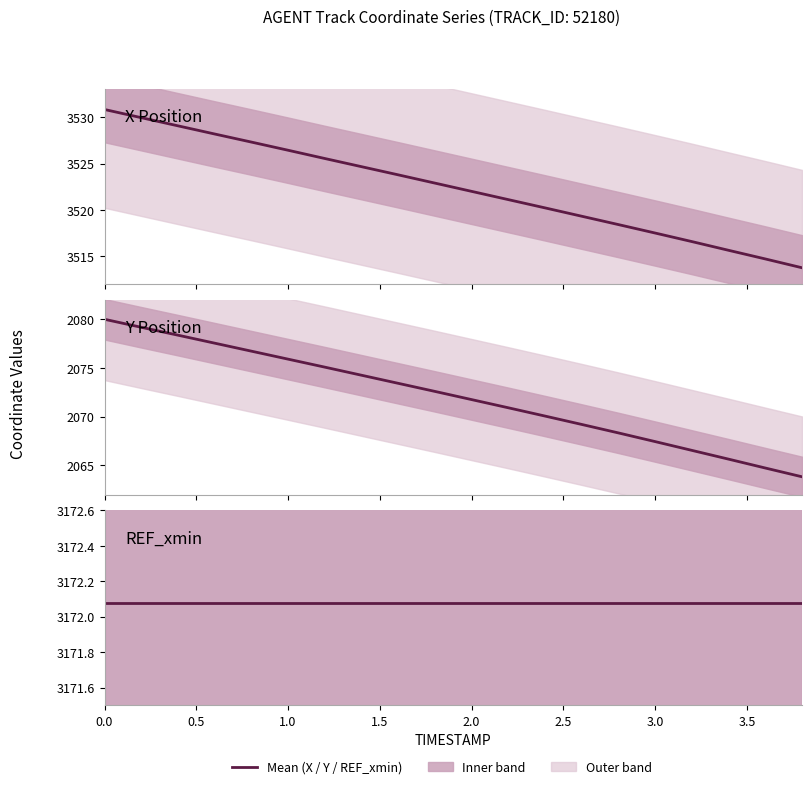

Is this an area chart (filled region under the line)?

No